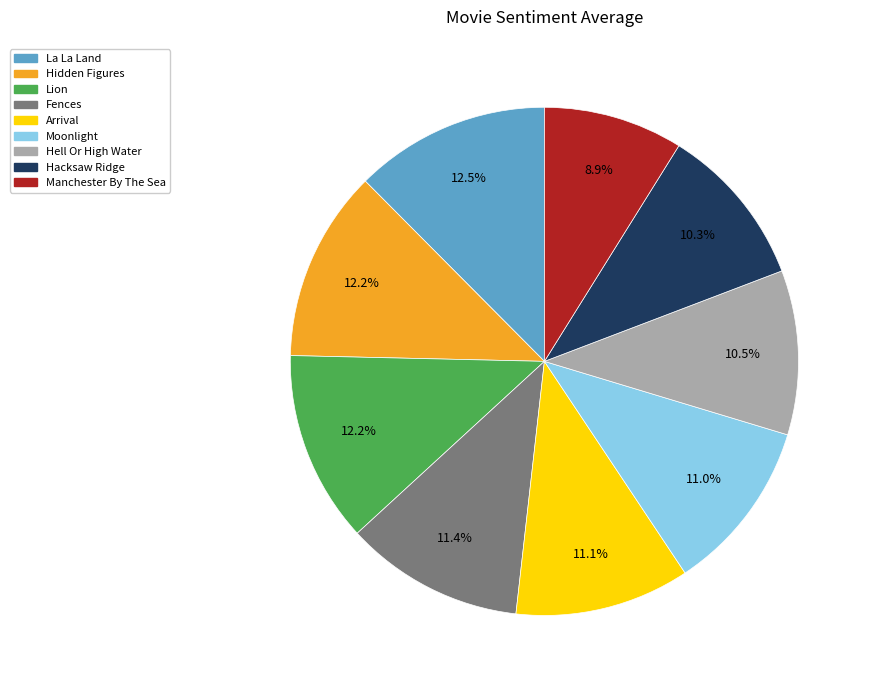

Is it true that Arrival is 3% of the pie?

False